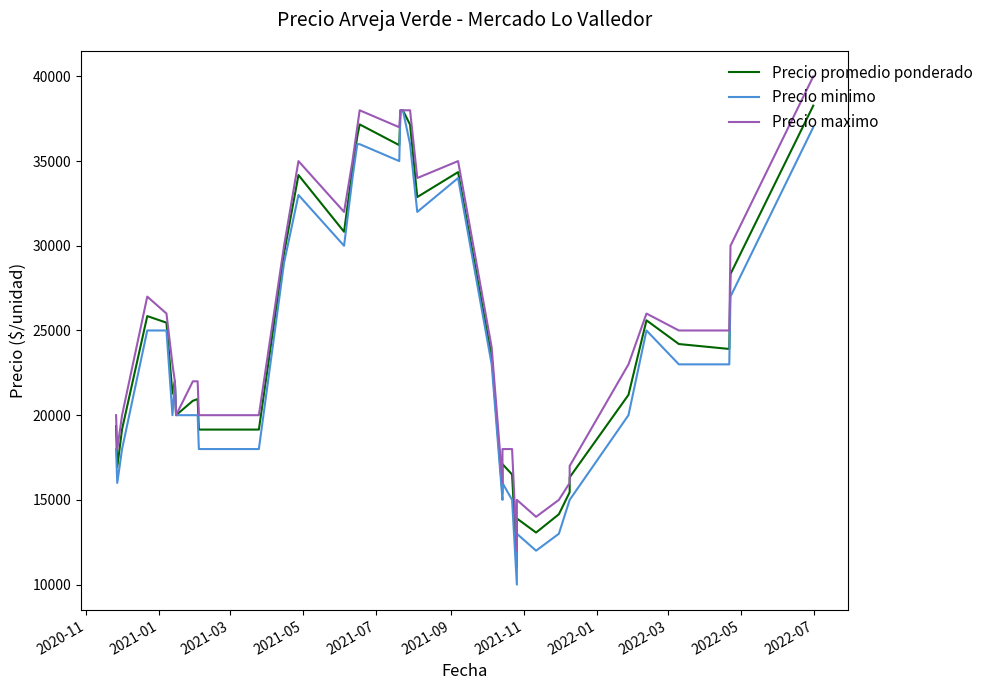

True or false: Precio maximo and Precio promedio ponderado cross at least once.

False